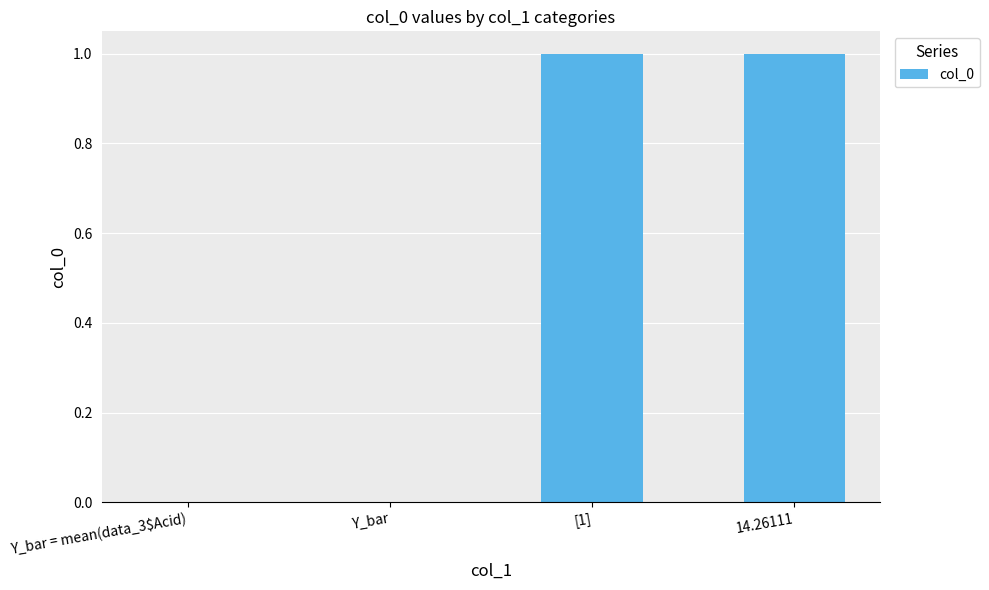

The value at 14.26111 is 1. True or false?

True